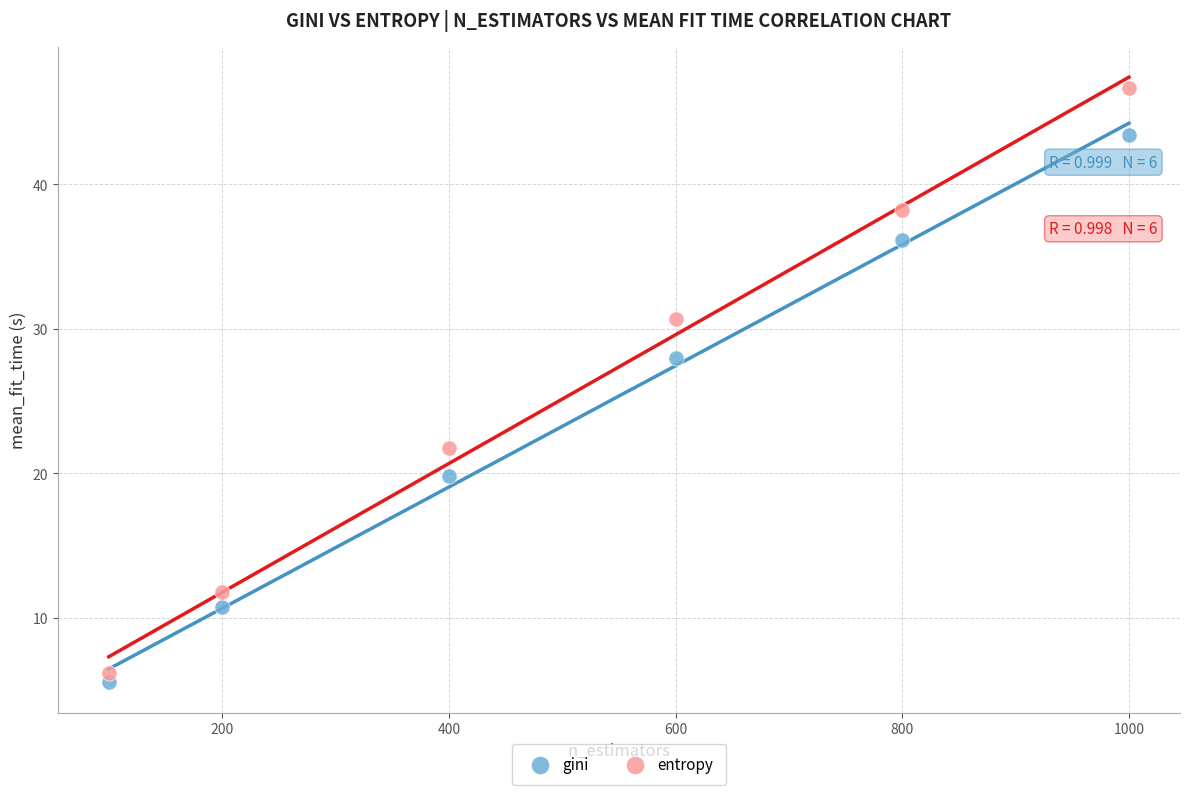

Which series has the widest spread of Y values?

entropy